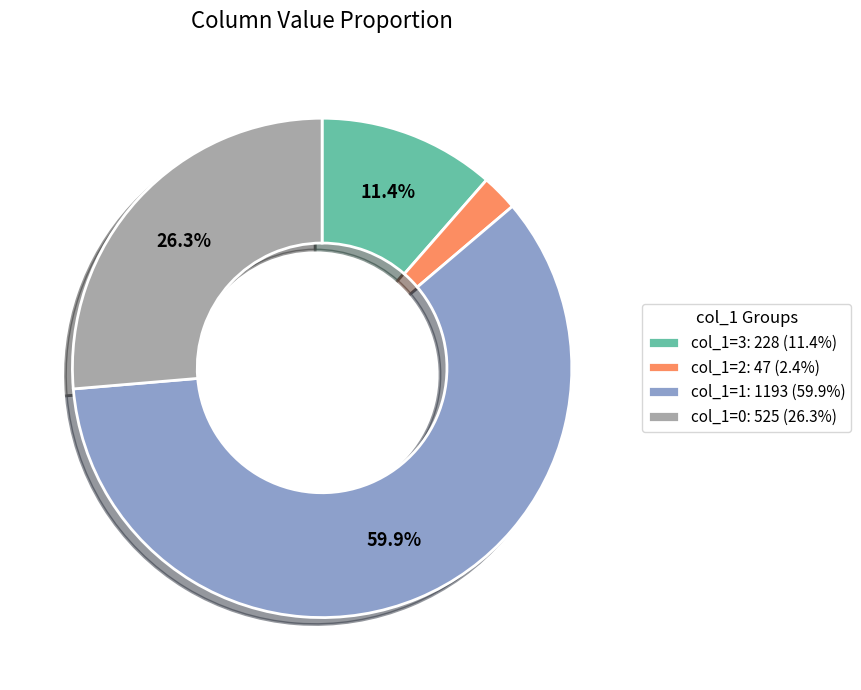

Does any single category account for the majority?

Yes